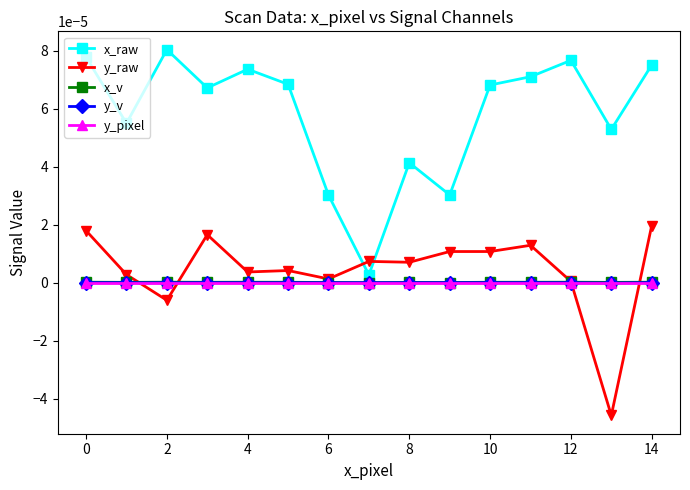

Which series has the widest spread of values?

x_raw